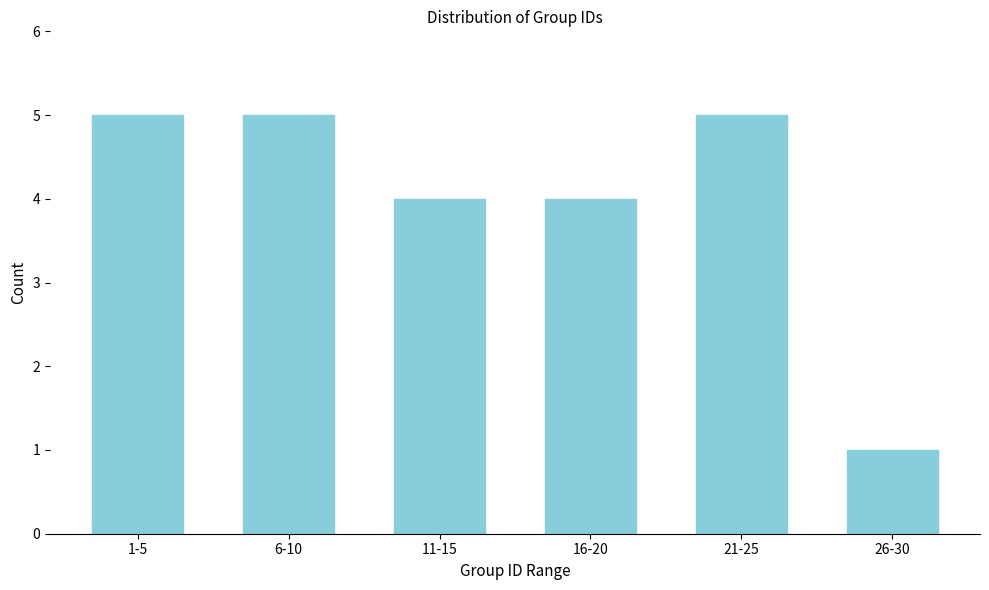

Reading right to left, transcribe all the data shown in this chart.

1	5	4	4	5	5